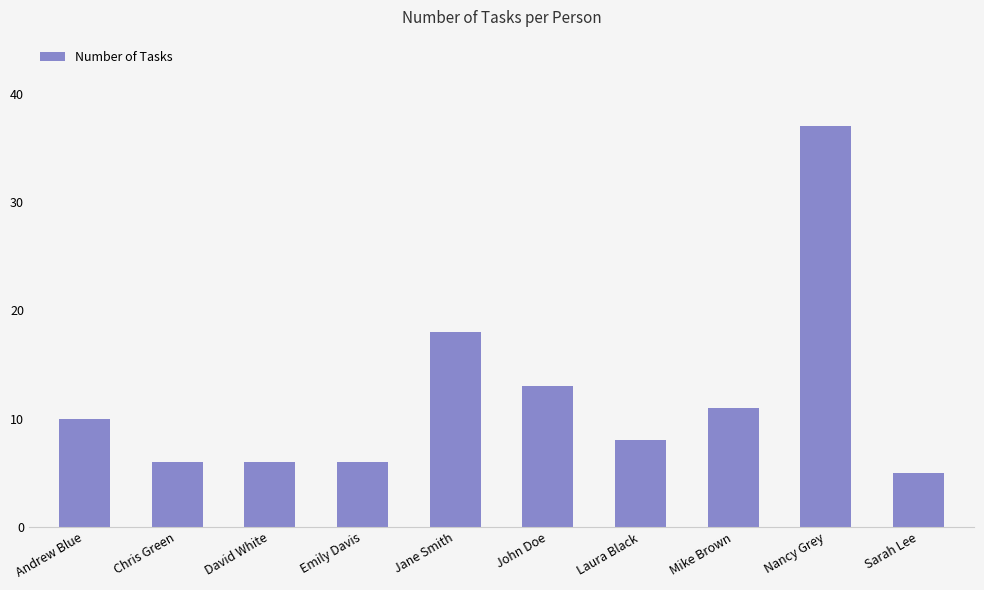

The value at Sarah Lee is 5. True or false?

True